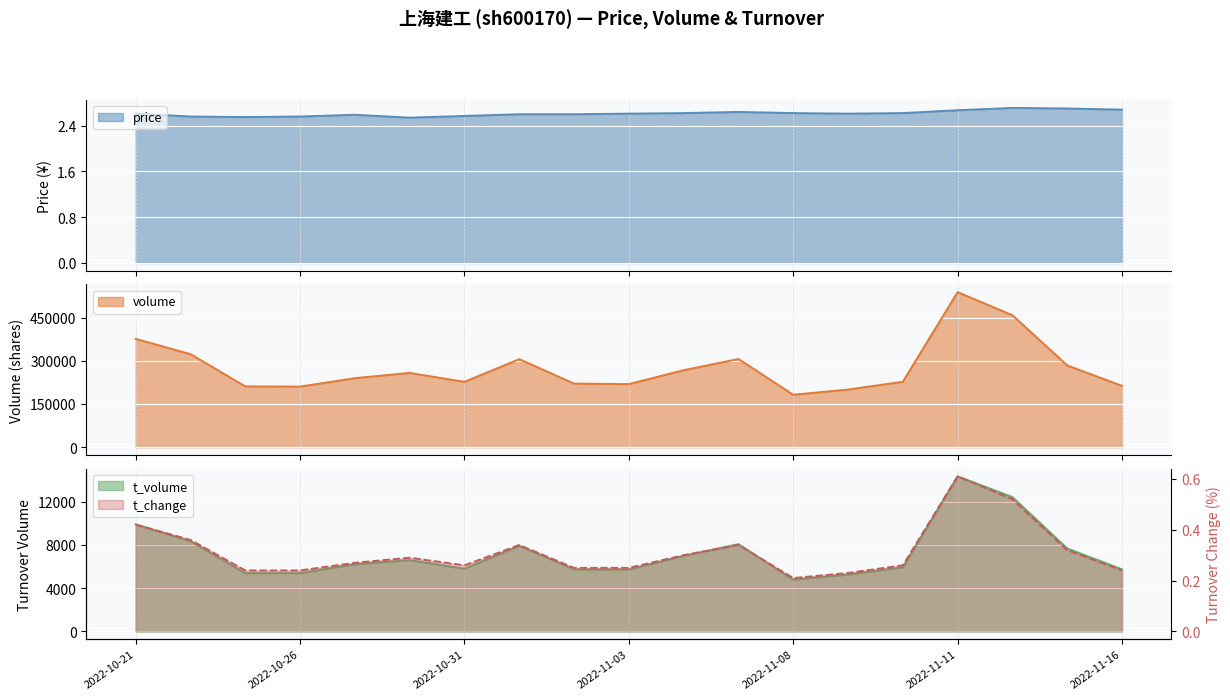

What is the average value of the t_volume series?

7288.7